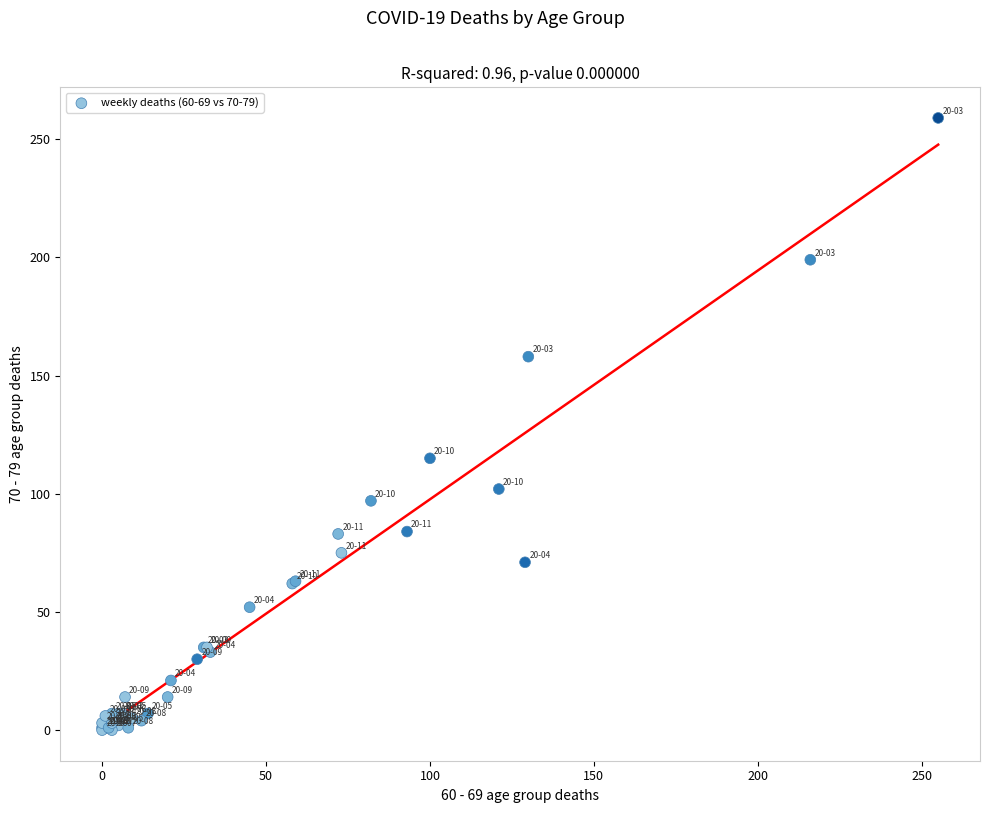

What Y value in the scatter plot is closest to 129?

115